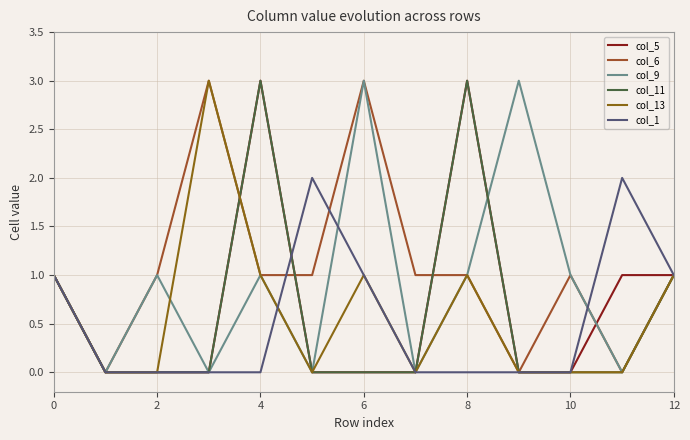

What is the highest value of the col_6 series?

3